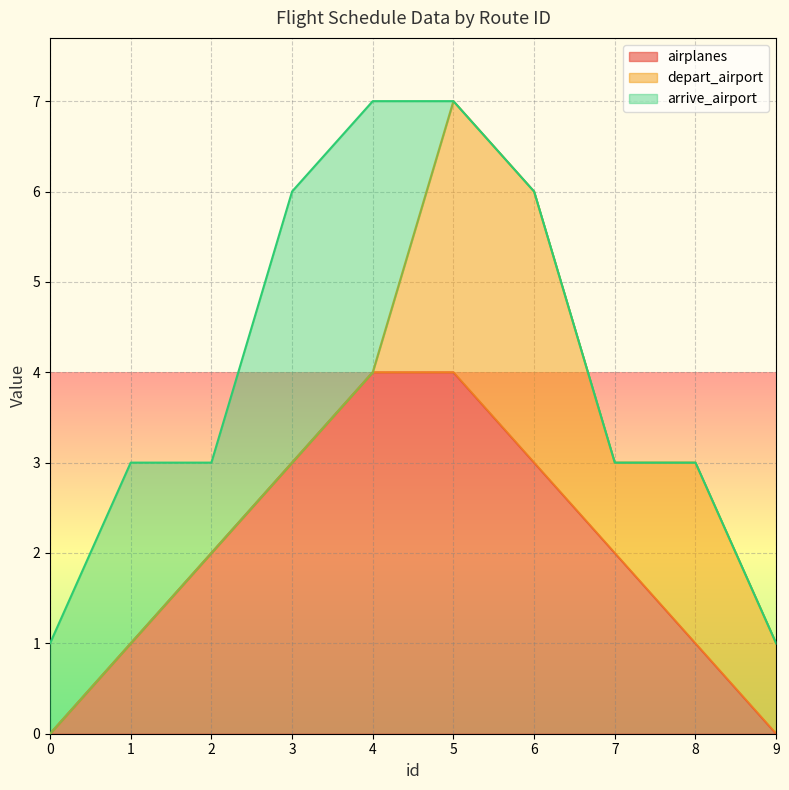

What is the highest value of the airplanes series?

4